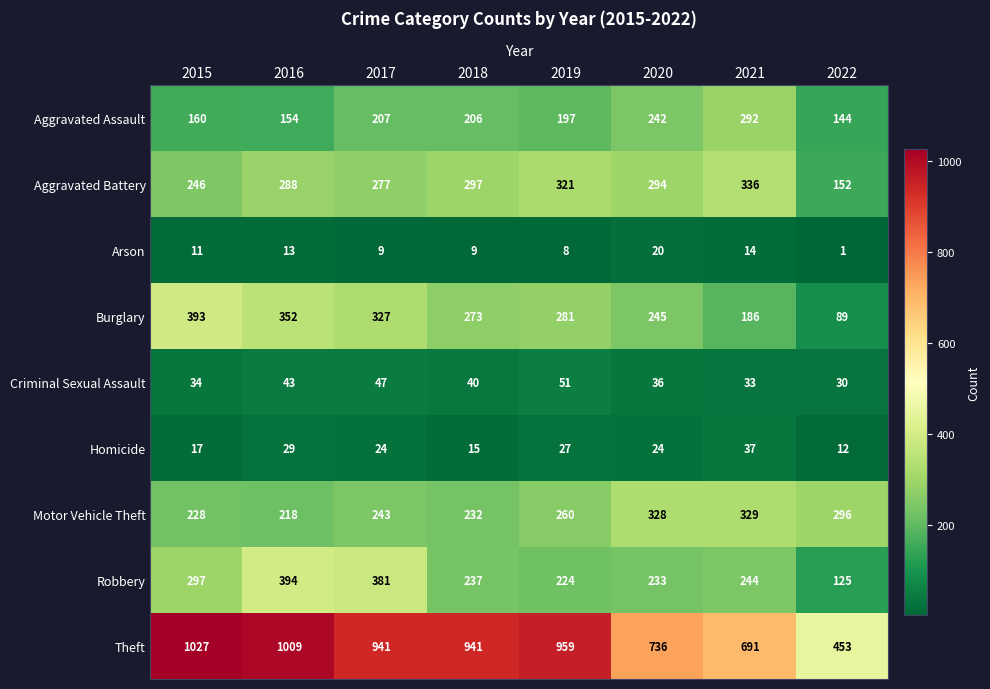

What is the difference between the maximum and second lowest values in the Burglary series?

207